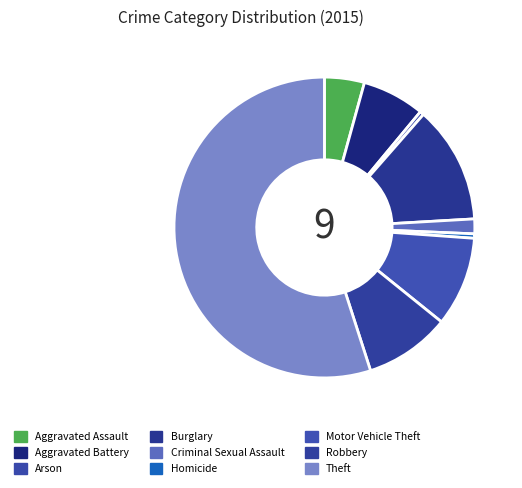

How many segments does this pie chart have?

9